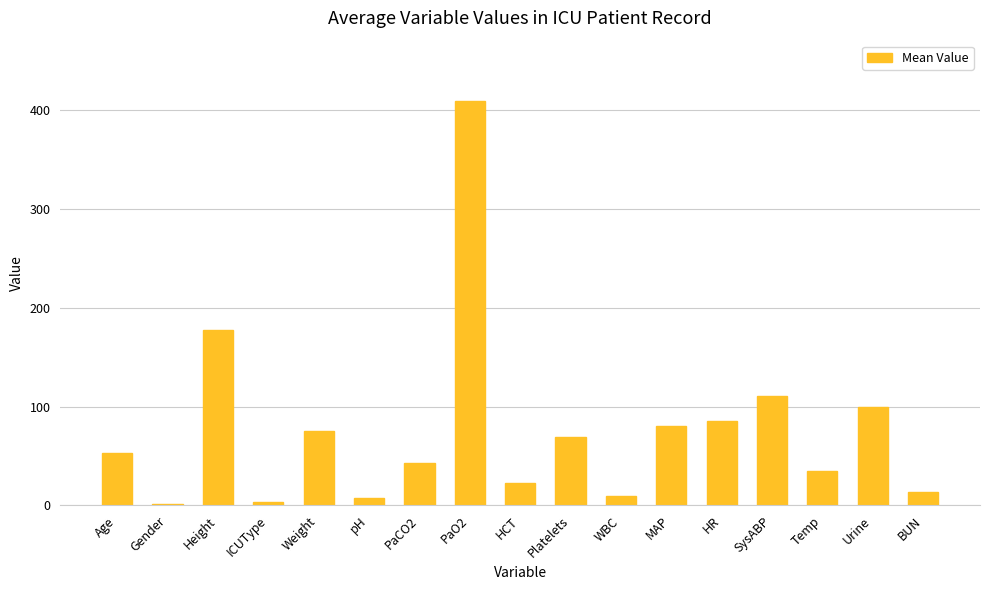

Are the bars grouped side by side (vs. stacked)?

No